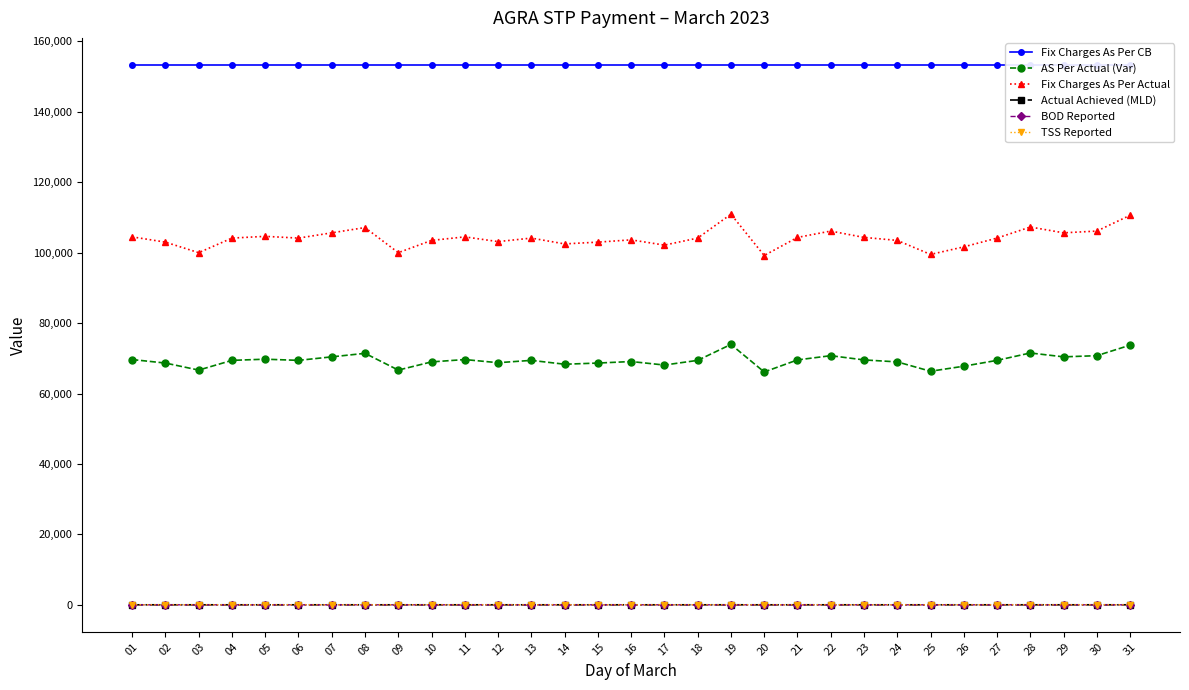

At how many categories does at least one series exceed 141410?

31